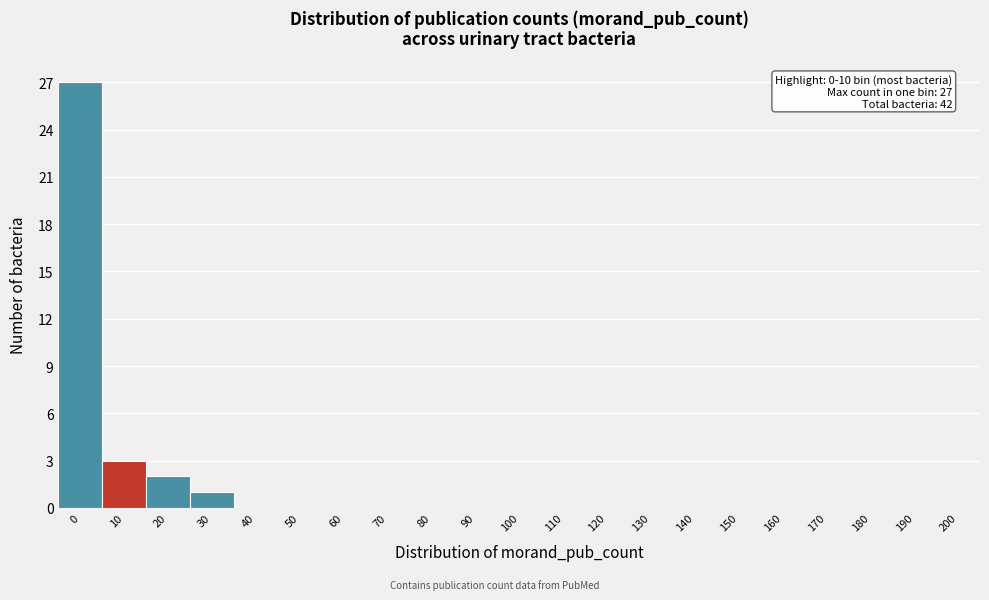

Reading left to right, what are all the values shown in this chart?

0=27	10=3	20=2	30=1	40=0	50=0	60=0	70=0	80=0	90=0	100=0	110=0	120=0	130=0	140=0	150=0	160=0	170=0	180=0	190=0	200=0